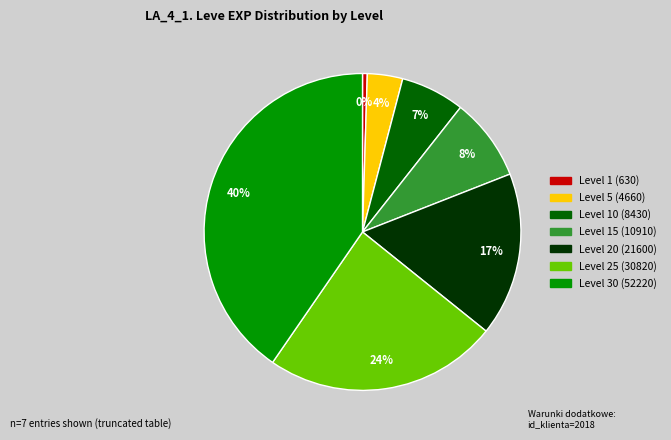

To the nearest percent, what is the difference between the largest and smallest slice percentages?

40%